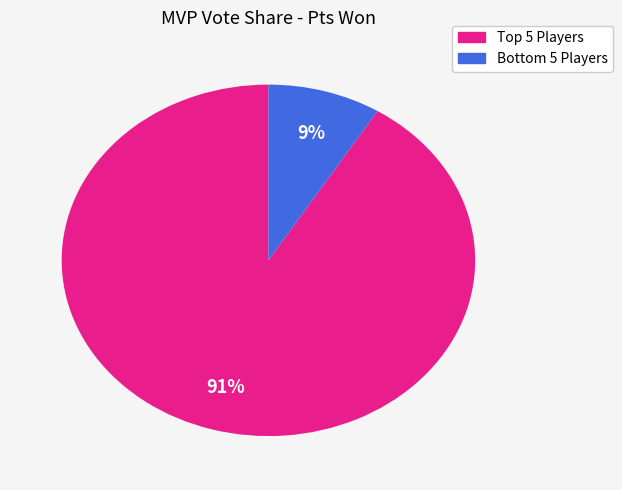

To the nearest percent, what is the difference between the largest and smallest slice percentages?

82%